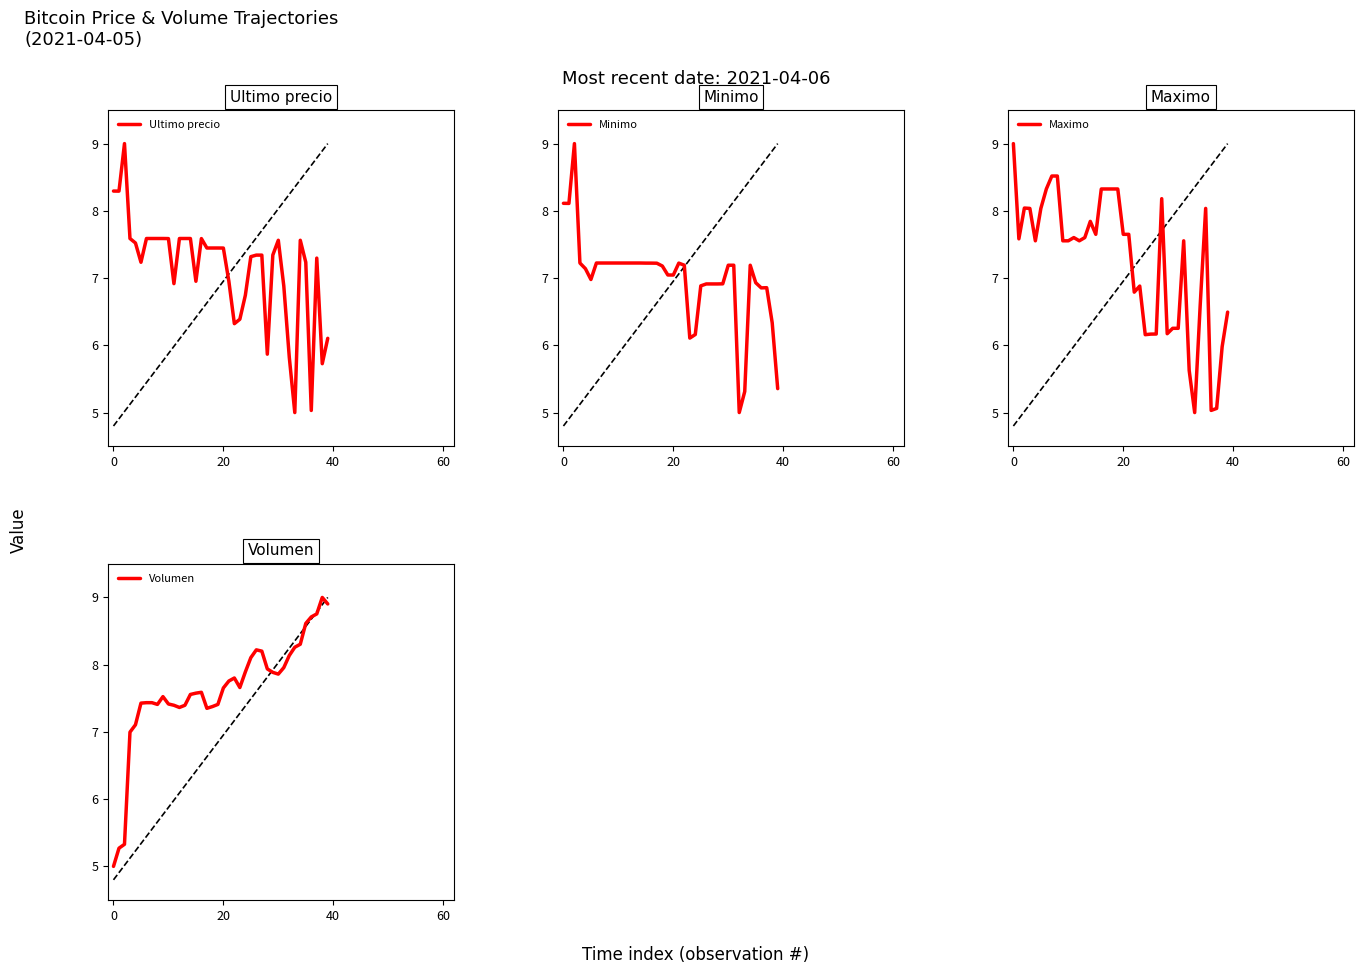

In Ultimo precio, how many points are lower than both neighbors (excluding endpoints)?

10